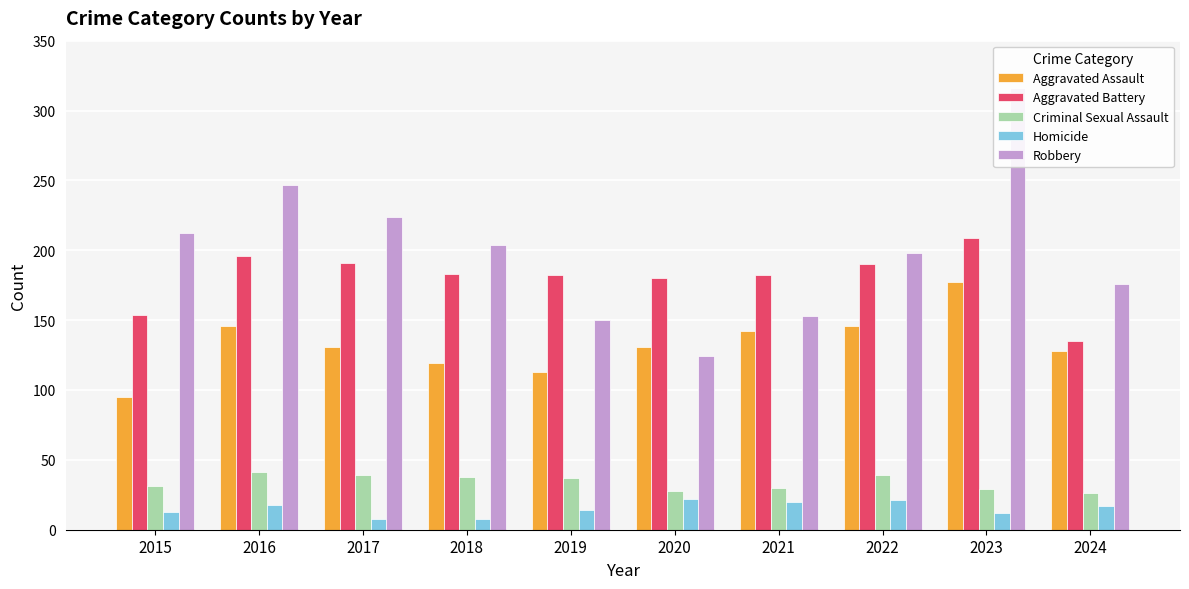

At 2015, list the series in order from smallest to largest.

Homicide, Criminal Sexual Assault, Aggravated Assault, Aggravated Battery, Robbery